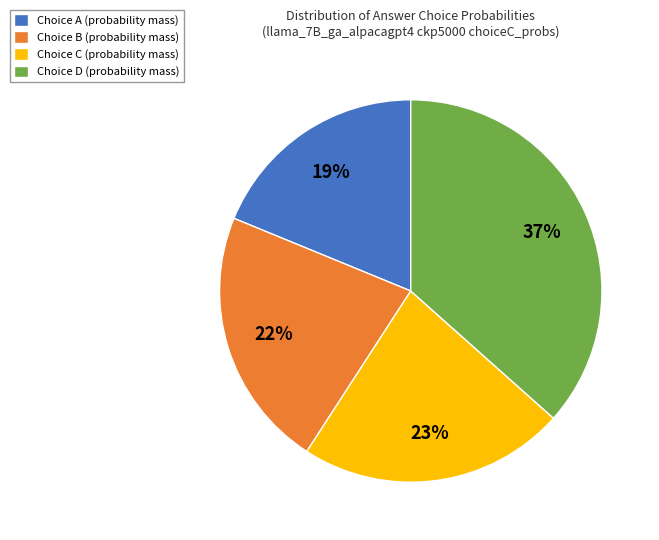

Does any single category account for the majority?

No